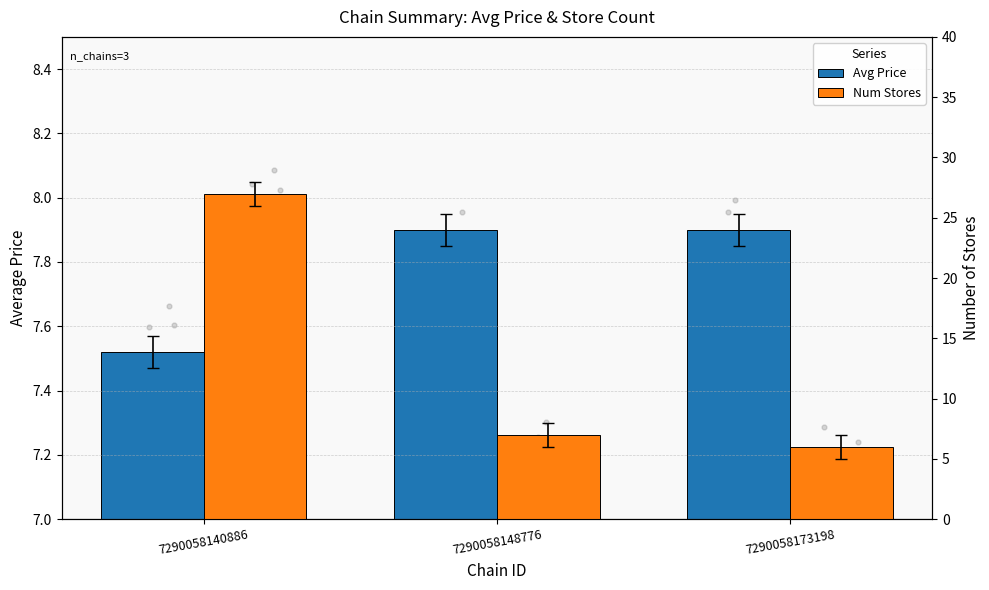

At which category is the sum across all series the highest?

7290058140886